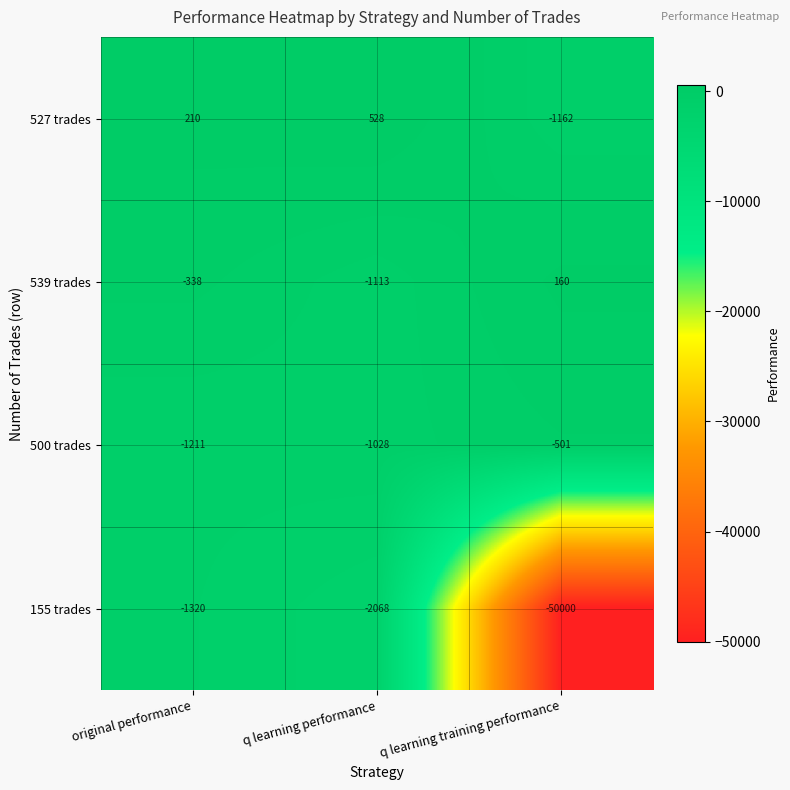

True or false: 500 trades has a value of -1028 at q learning performance.

True